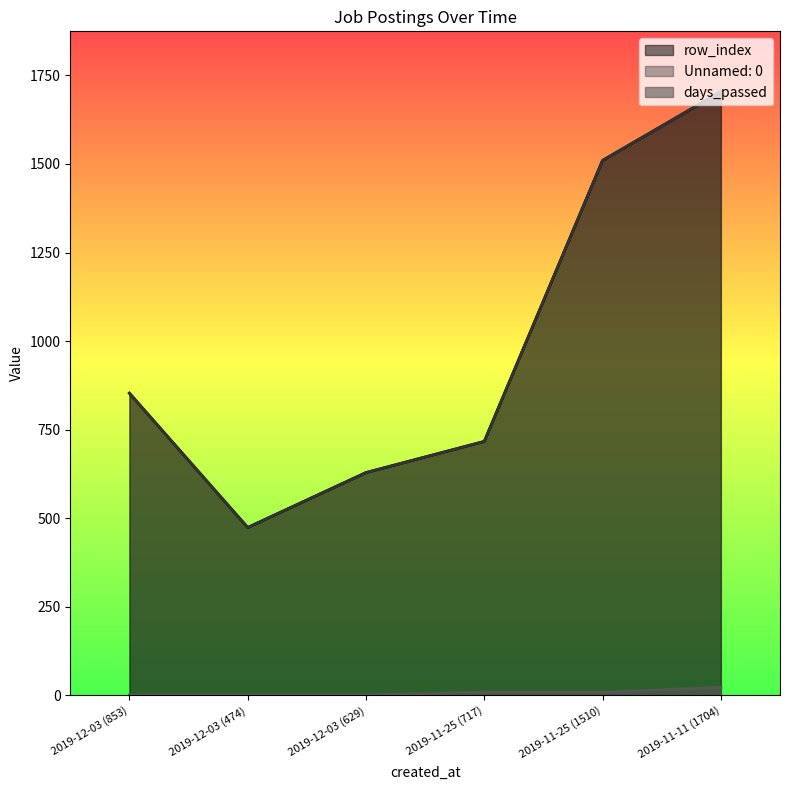

Which series has the largest total across all categories?

row_index